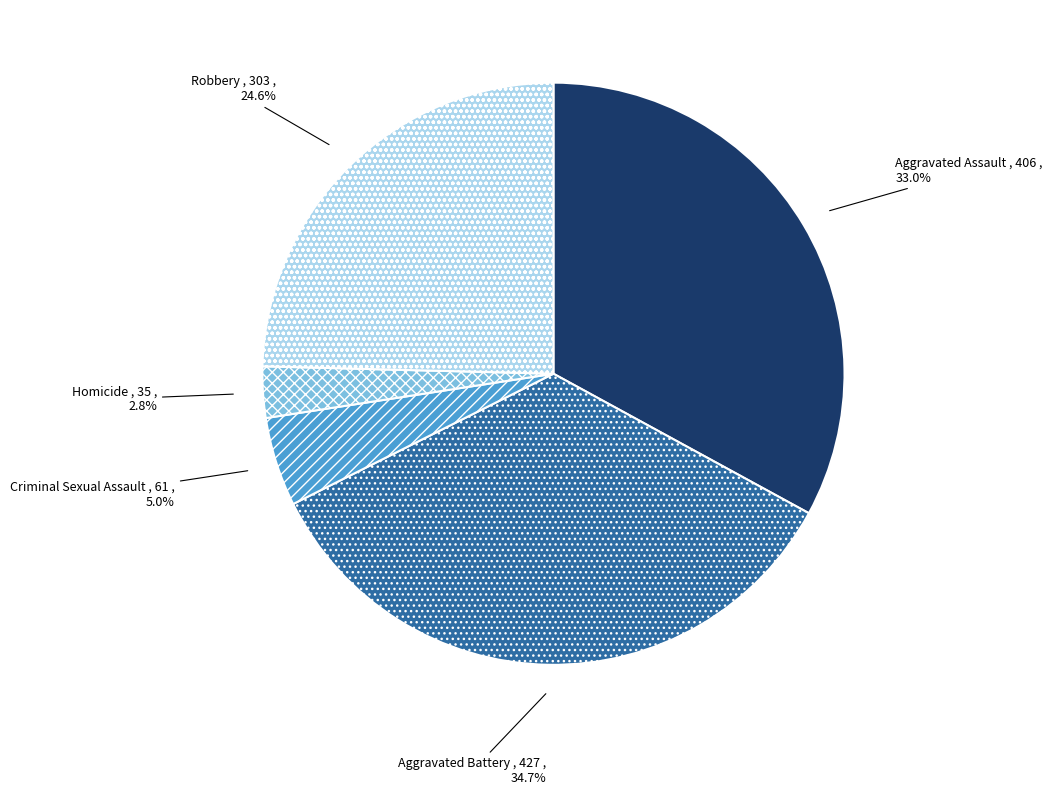

How many segments does this pie chart have?

5